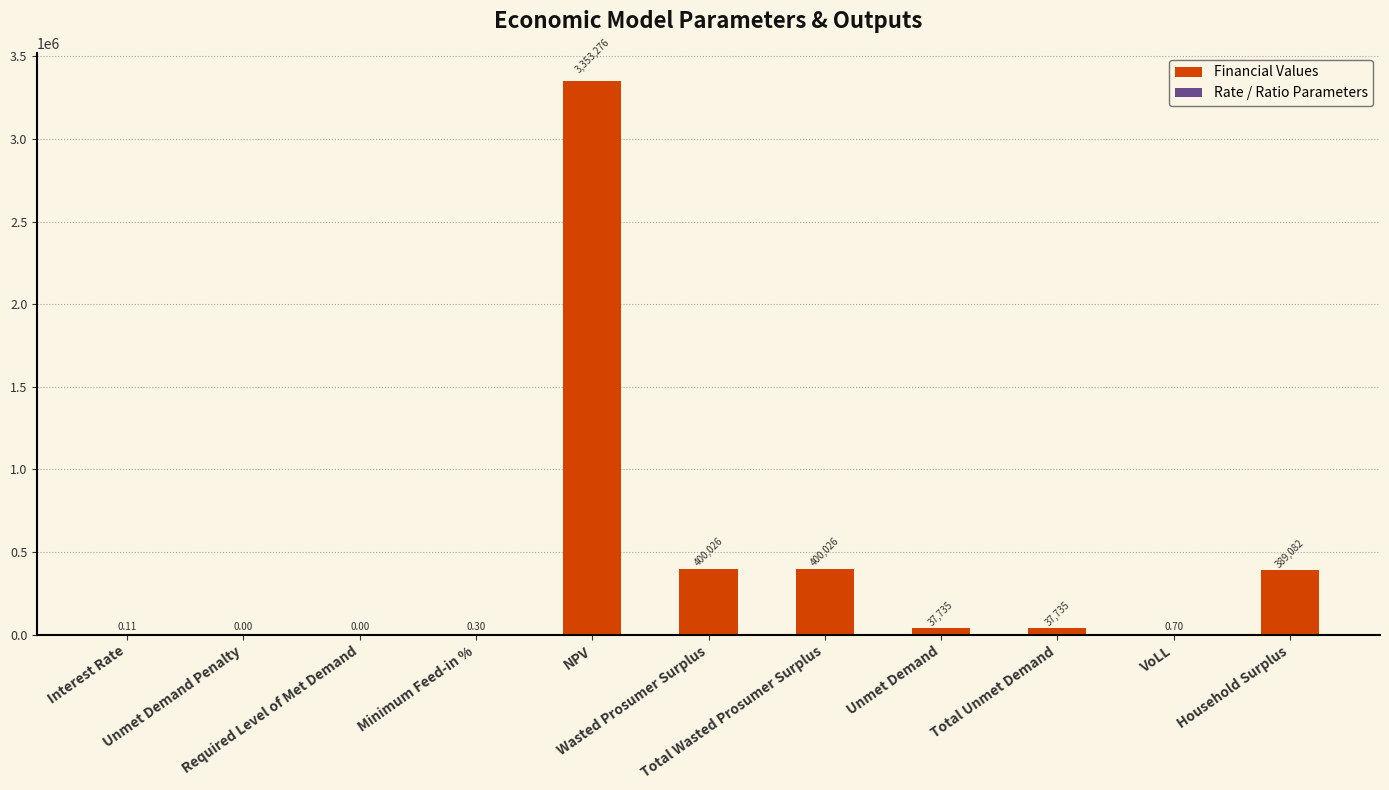

At which category does the chart reach its peak across all series?

NPV